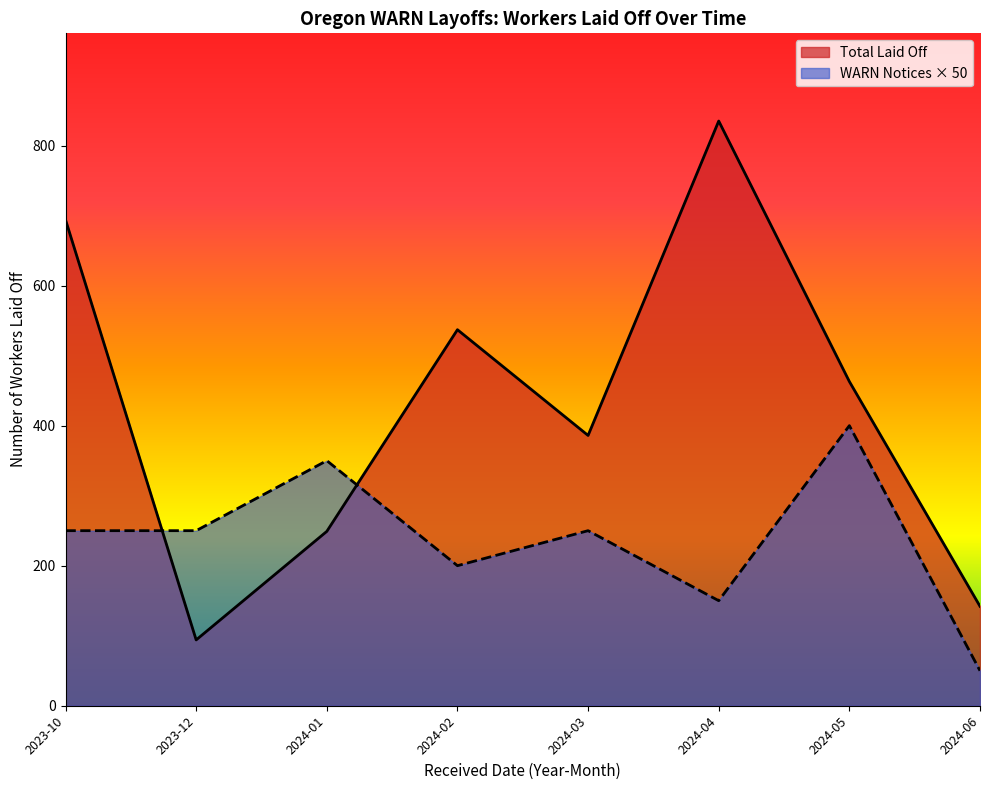

What is the minimum value shown in the chart?

50